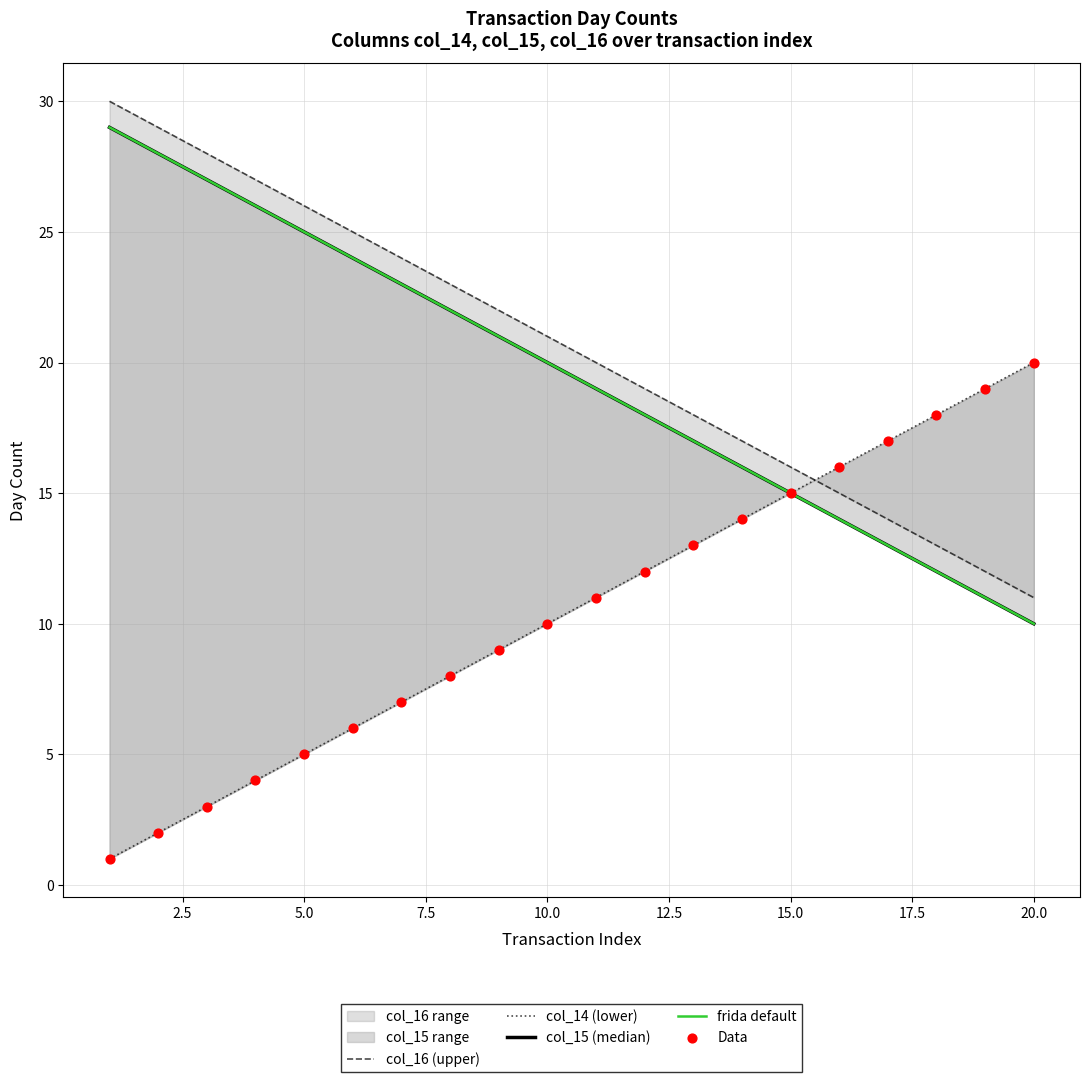

Which series contains the lowest Y value?

col_14 (lower)